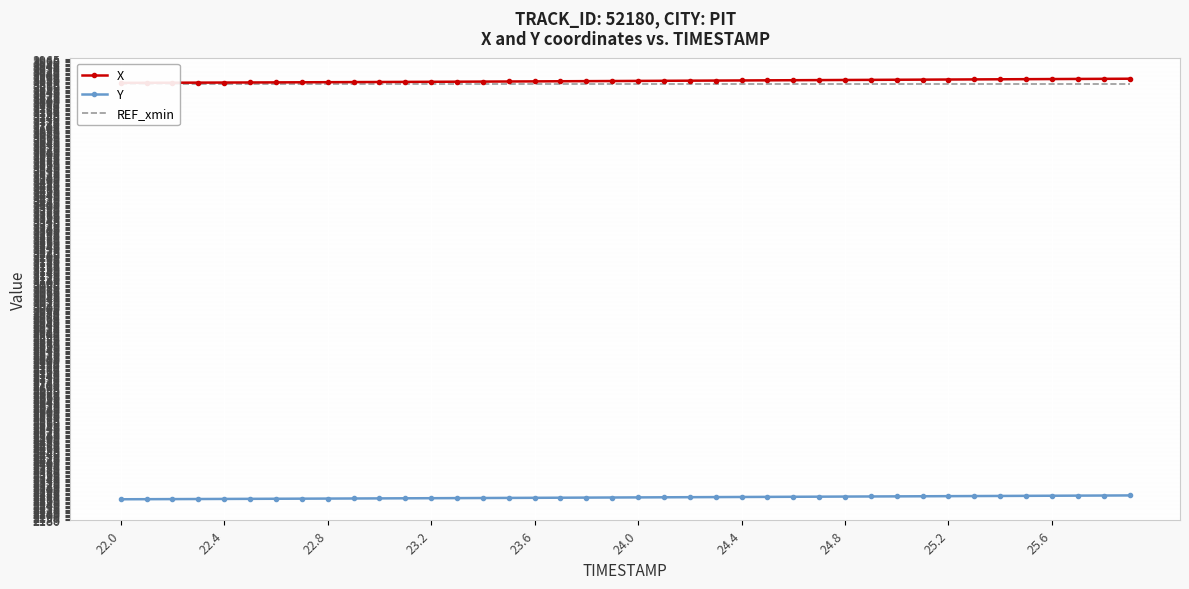

What are all the series names shown in the legend?

X, Y, REF_xmin